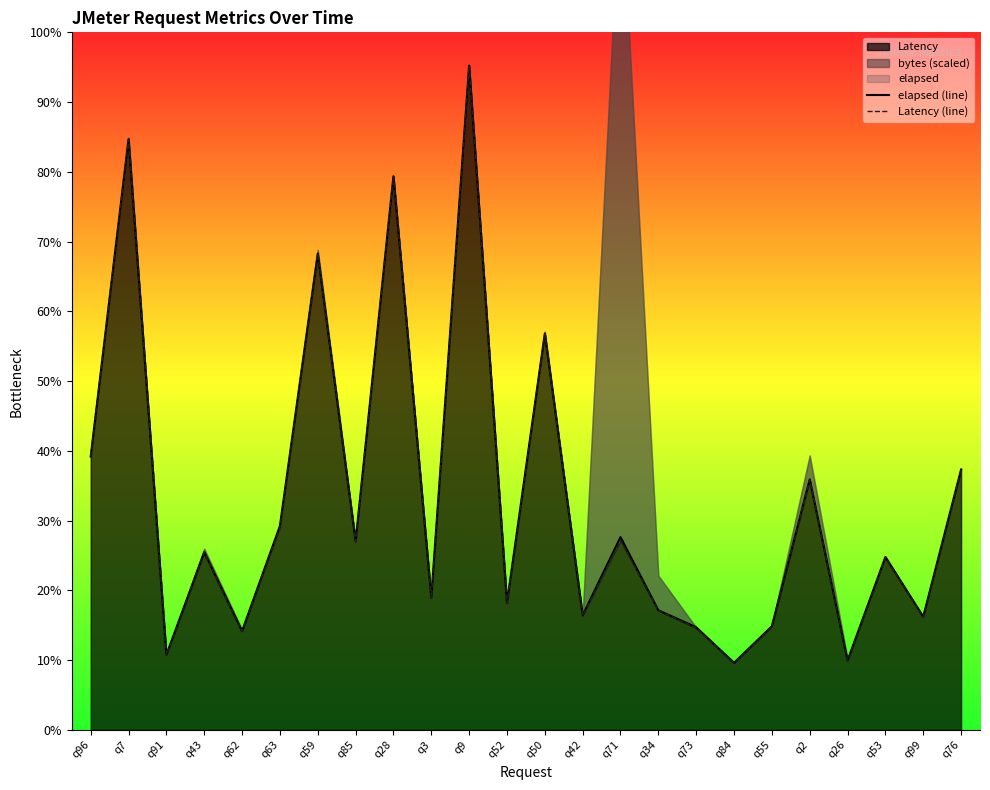

How many lines are shown in the chart?

2